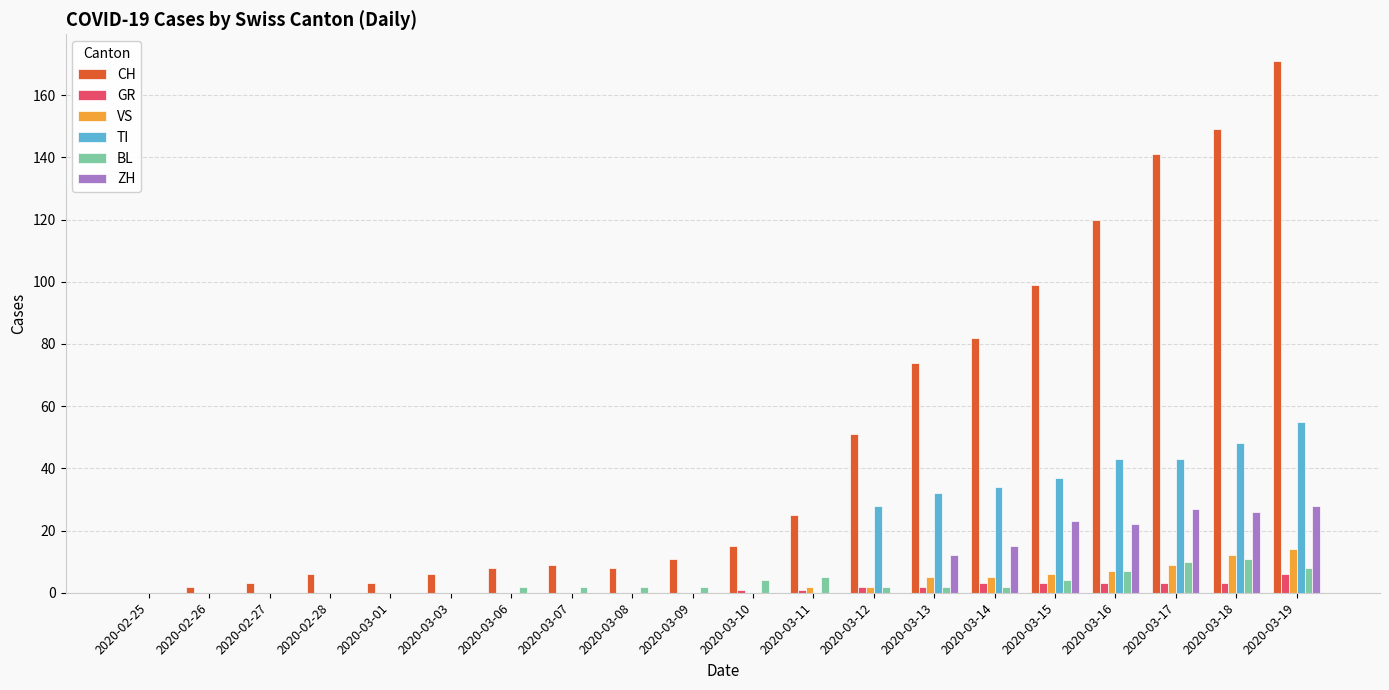

What is the greatest value displayed?

171